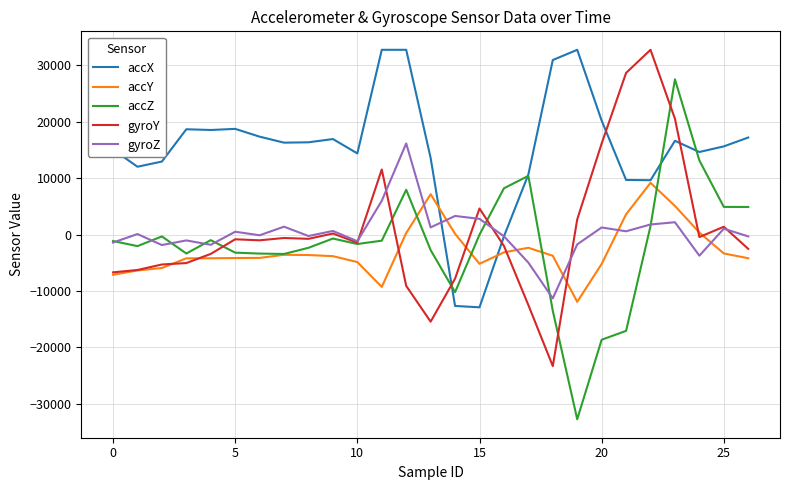

Which series has the largest range (max minus min)?

accZ